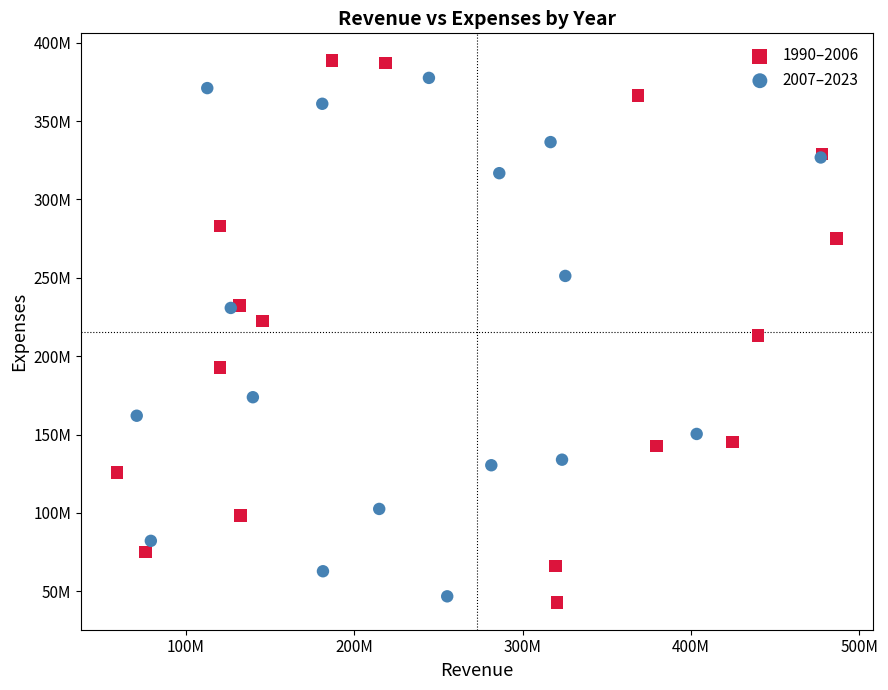

Which series contains the lowest Y value?

1990–2006